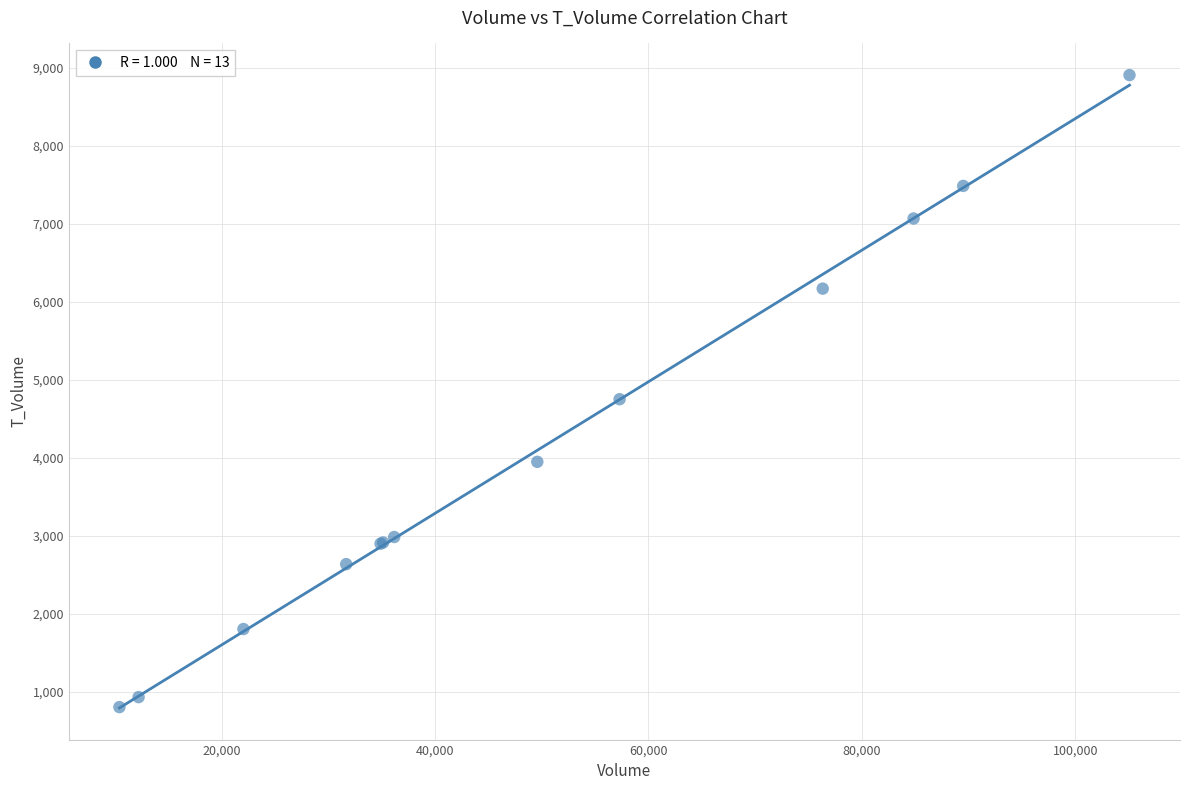

What Y value in the scatter plot is closest to 4852?

4748